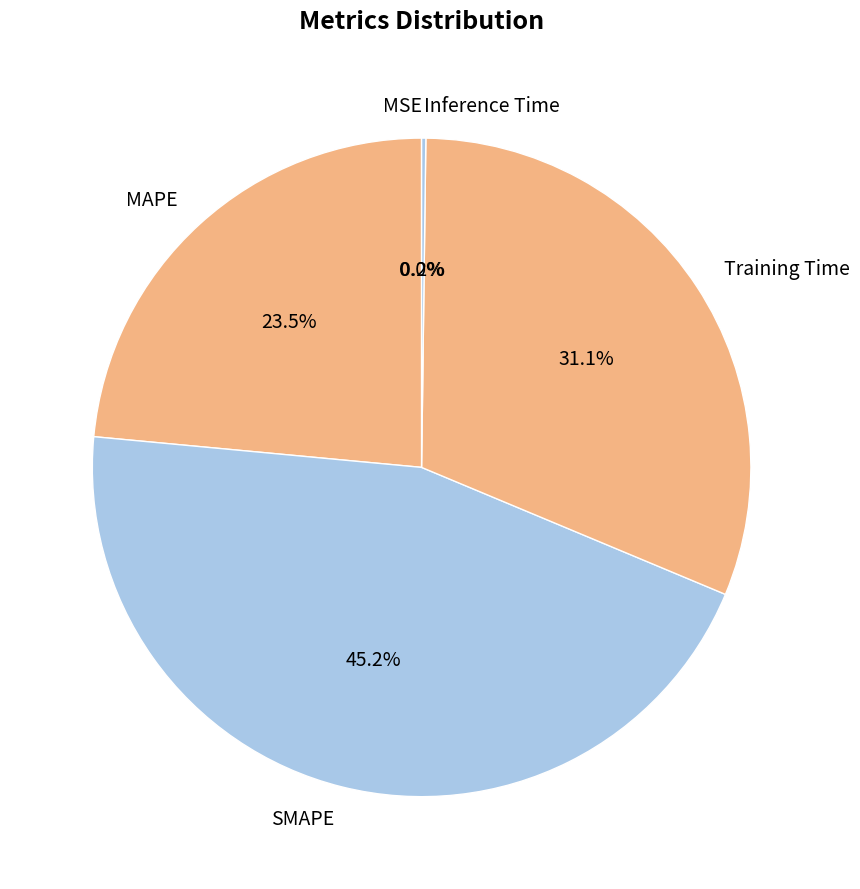

What percentage do MAPE and Training Time together represent?

54.6%